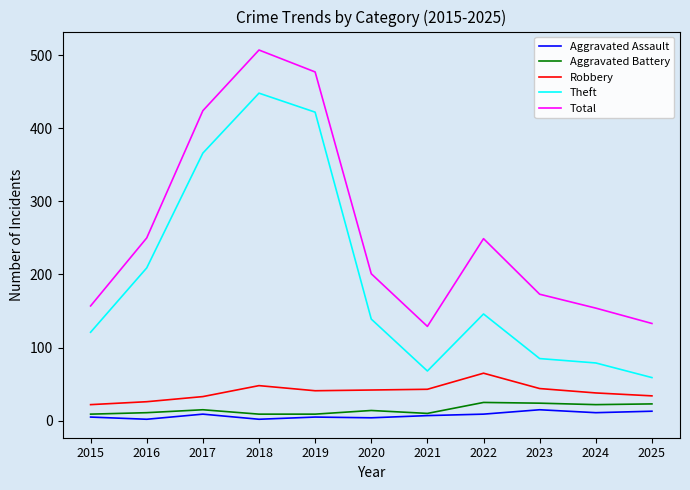

True or false: Aggravated Battery and Theft intersect in this chart.

False